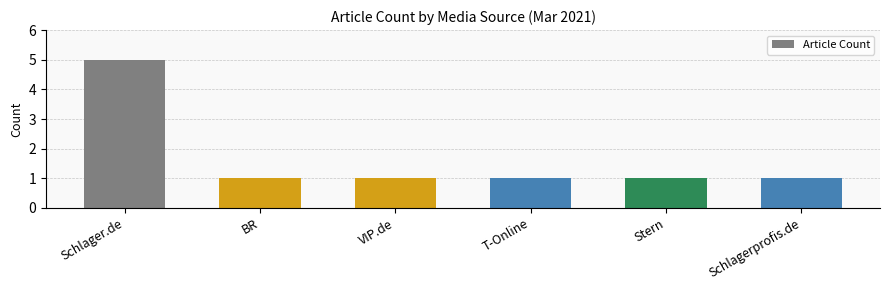

Reading left to right, extract all data points from this chart.

Schlager.de=5	BR=1	VIP.de=1	T-Online=1	Stern=1	Schlagerprofis.de=1